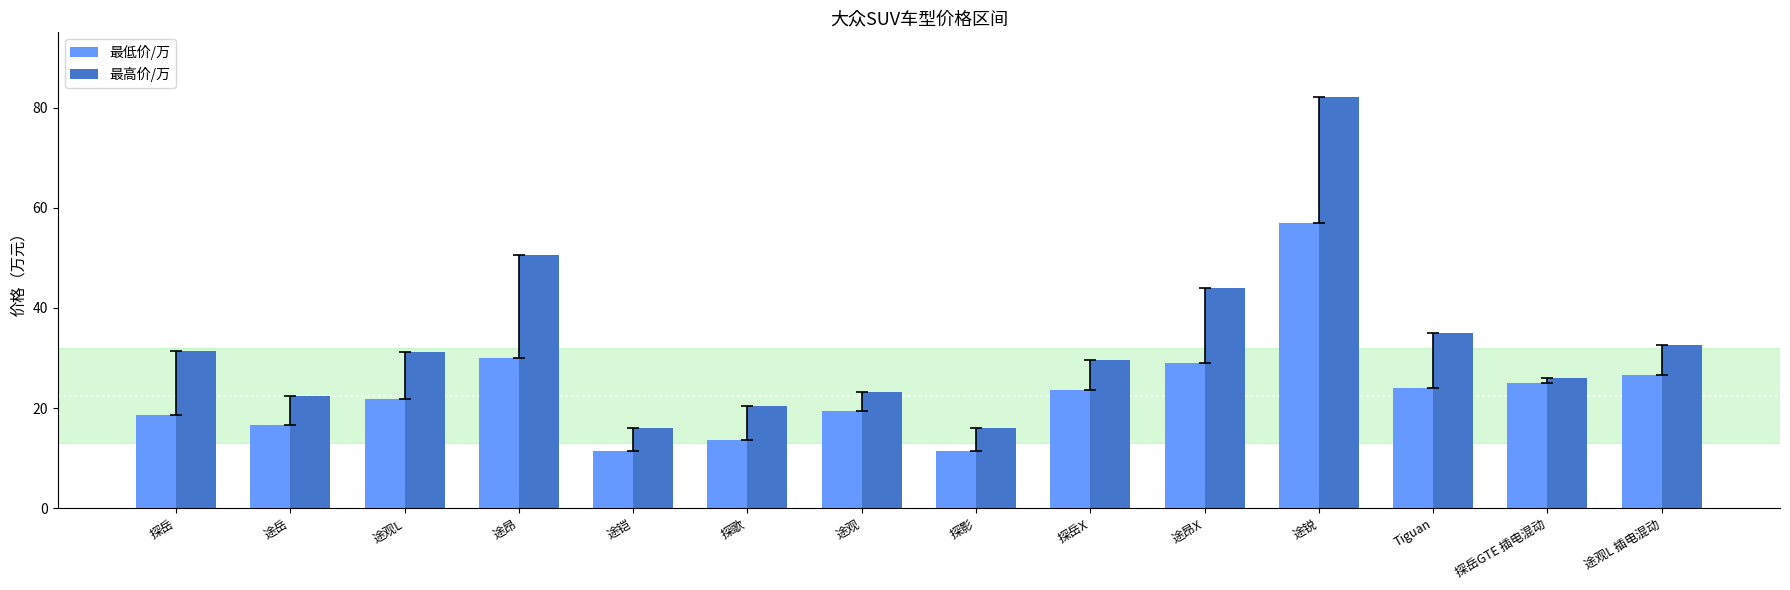

What is the difference between the highest and lowest values at 途昂?

20.6